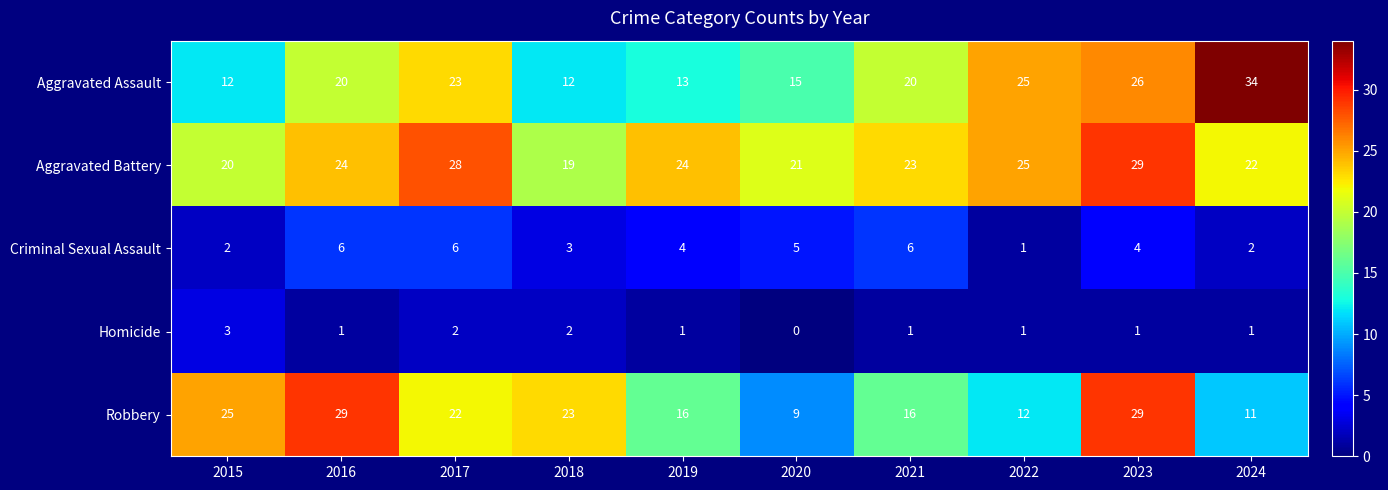

Where is Criminal Sexual Assault nearest to the value 3?

2018